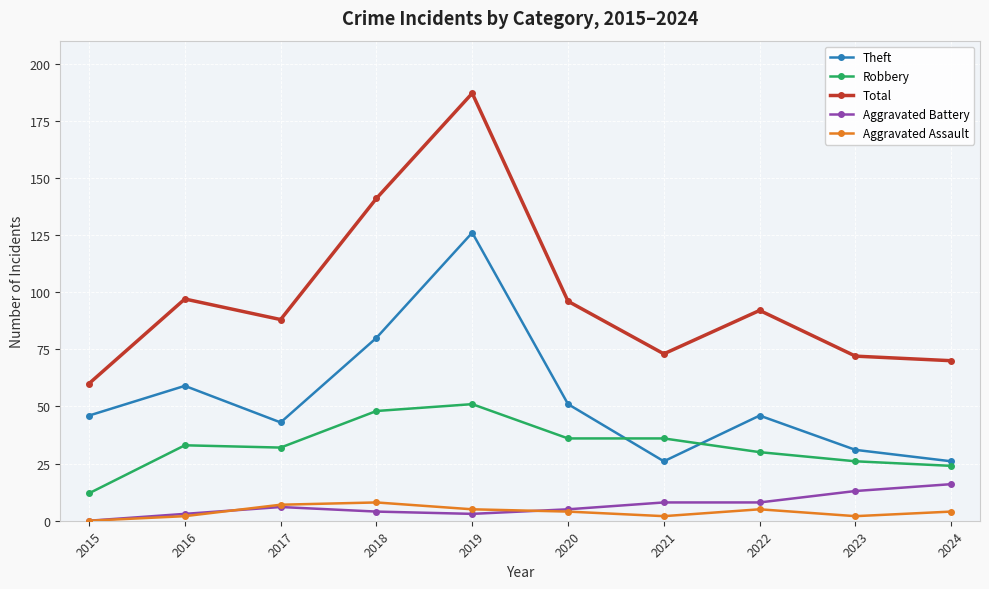

How many values in the Robbery series are below 33?

5